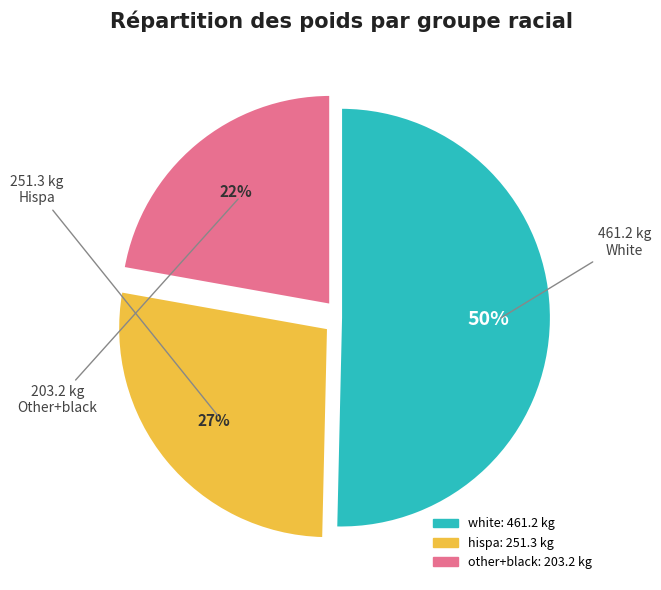

Does any single category account for the majority?

Yes